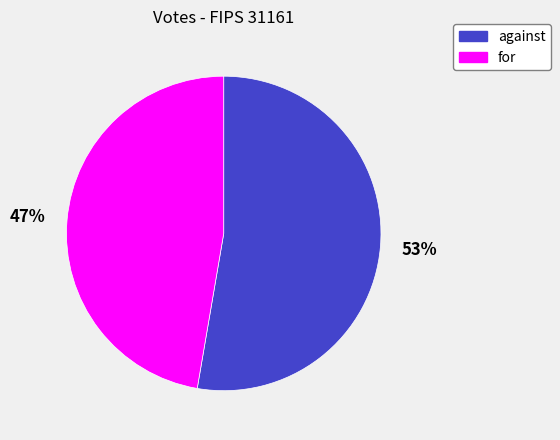

To the nearest percent, what is the average slice percentage?

50%